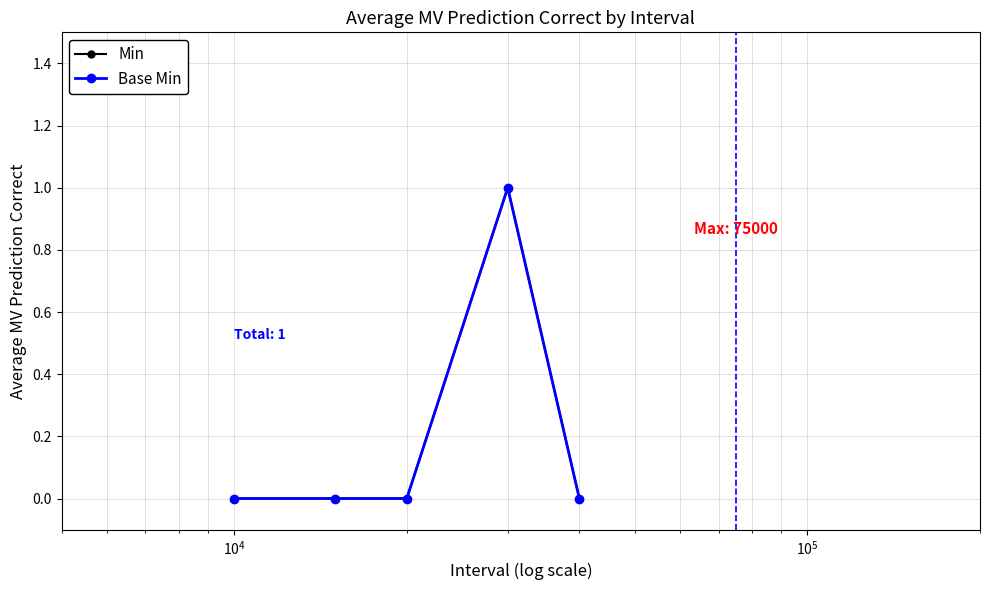

Reading left to right, transcribe all the data shown in this chart.

Min: 0	0	0	1	0
Base Min: 0	0	0	1	0